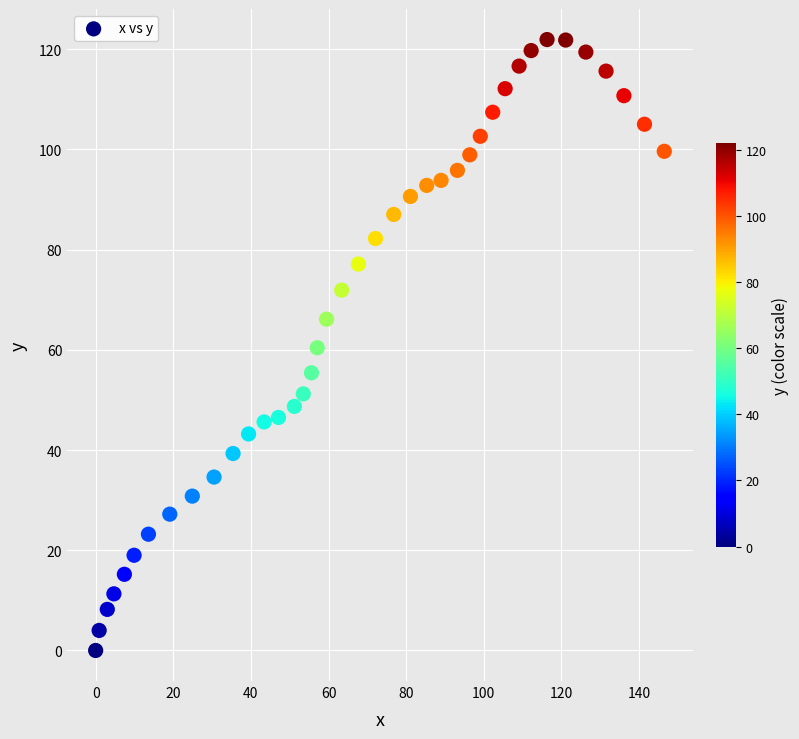

What is the range of X values (max minus min)?

146.5